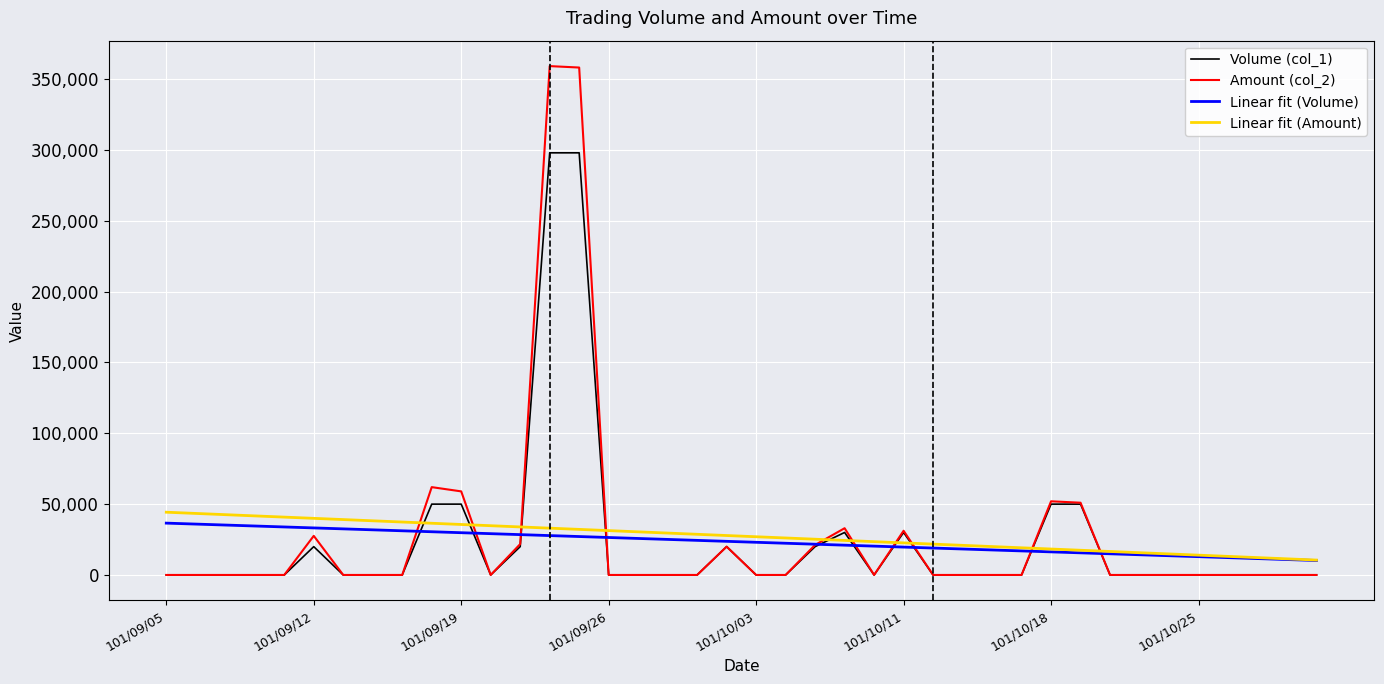

Which series has the widest spread of values?

Amount (col_2)